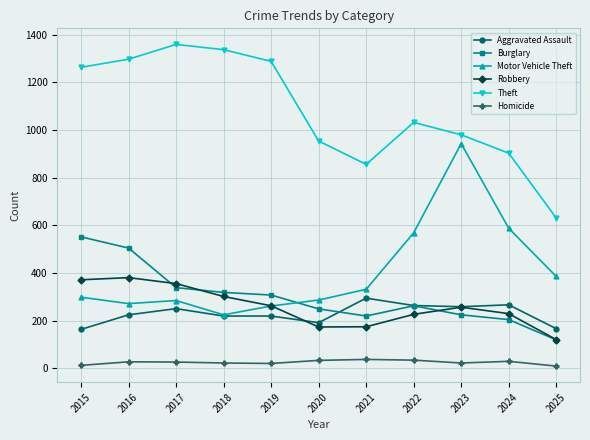

Is the value of Homicide at 2023 greater than the value of Motor Vehicle Theft at 2020?

No